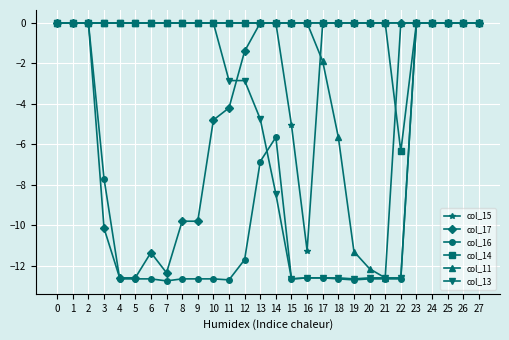

Is it true that col_14 equals -0.0 at 7?

True